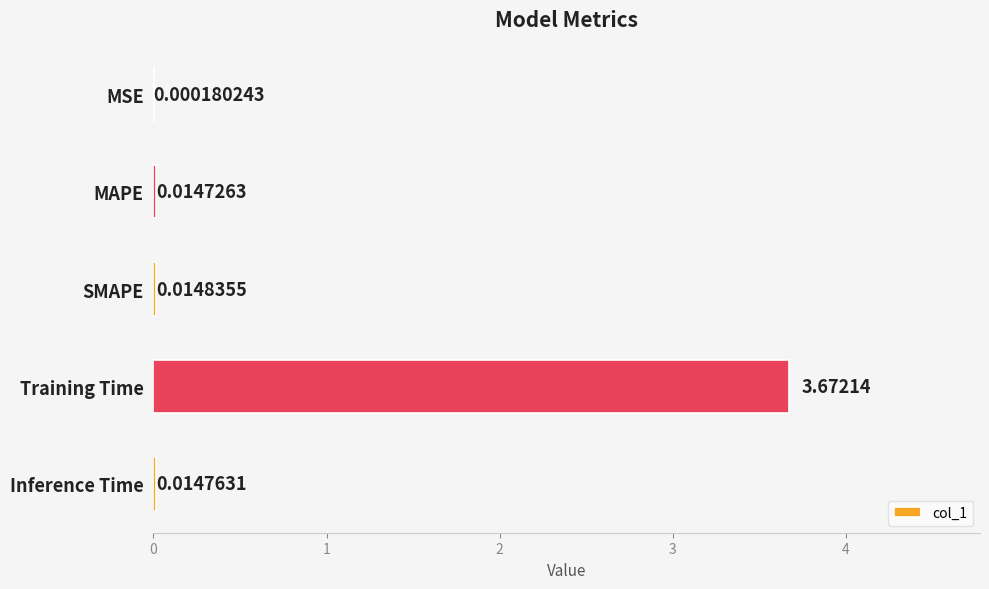

Which has a higher value, Inference Time or MAPE?

Inference Time